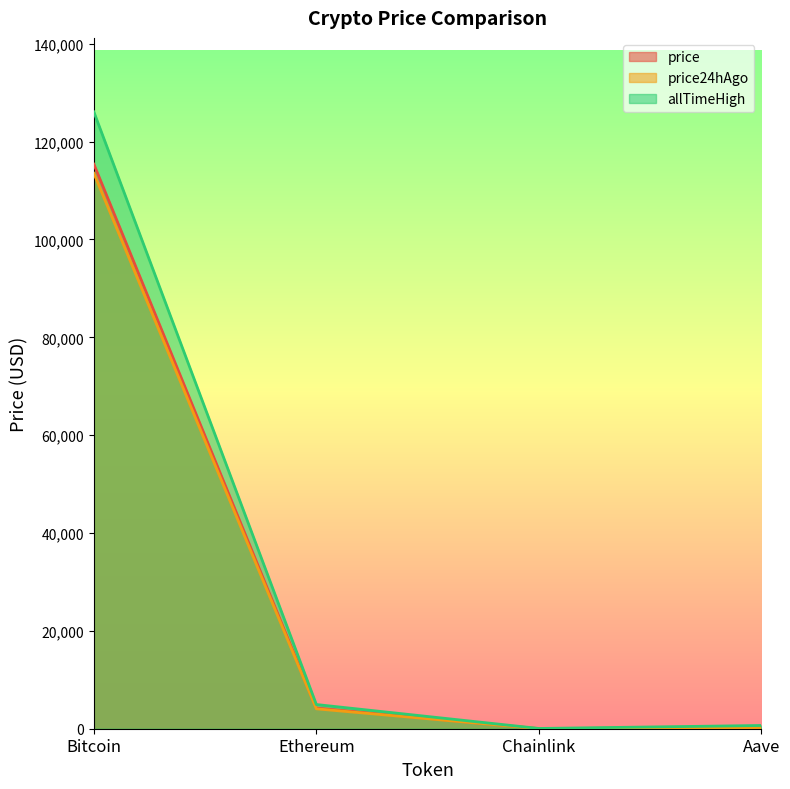

Reading right to left, extract all data points from this chart.

price: Aave=240.9	Chainlink=18.7	Ethereum=4214.8	Bitcoin=115403.0
price24hAgo: Aave=237.0	Chainlink=18.1	Ethereum=4067.3	Bitcoin=113530.0
allTimeHigh: Aave=661.7	Chainlink=52.7	Ethereum=4946.1	Bitcoin=126080.0